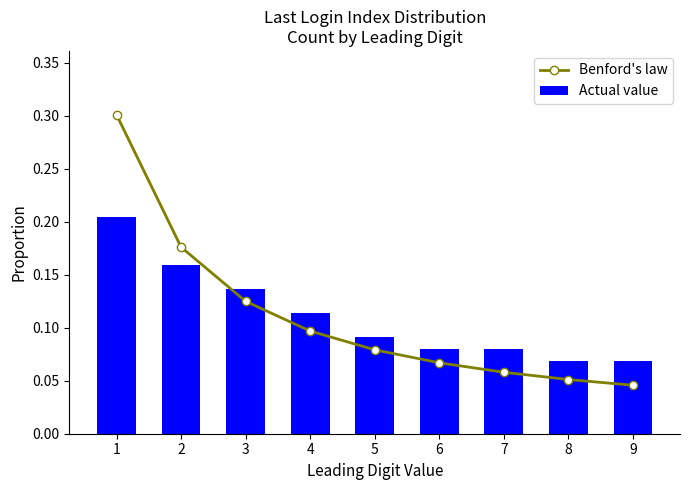

Which series has the largest range (max minus min)?

Benford's law